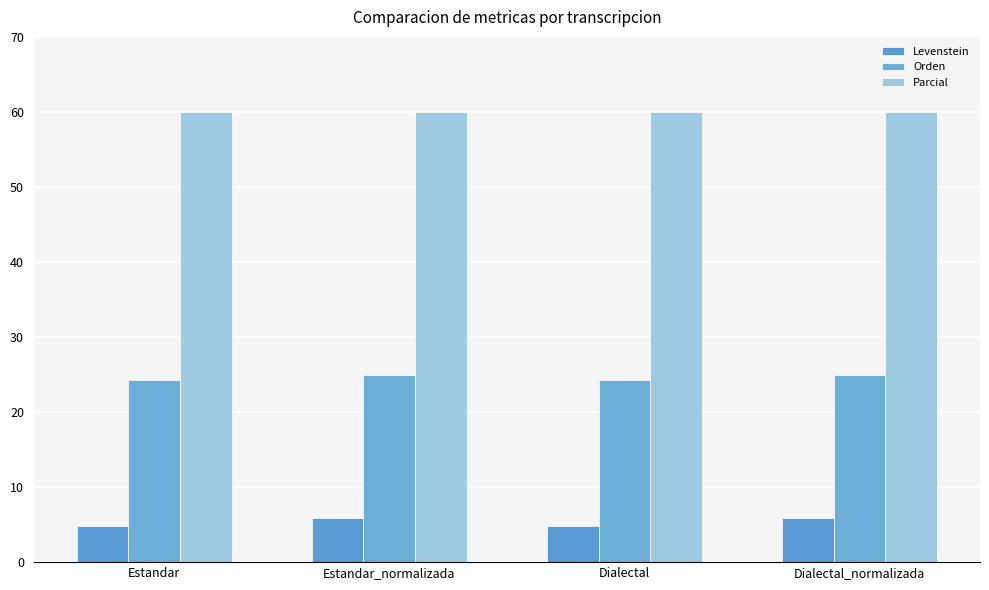

List the series in order of their peak value, highest first.

Parcial, Orden, Levenstein